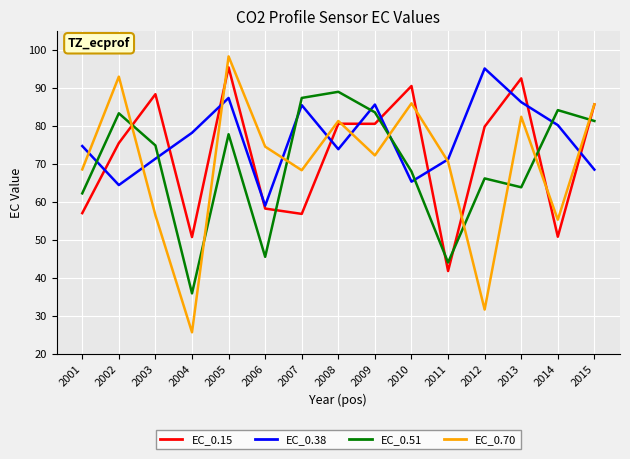

What is the sum of all EC_0.38 values?

1145.3